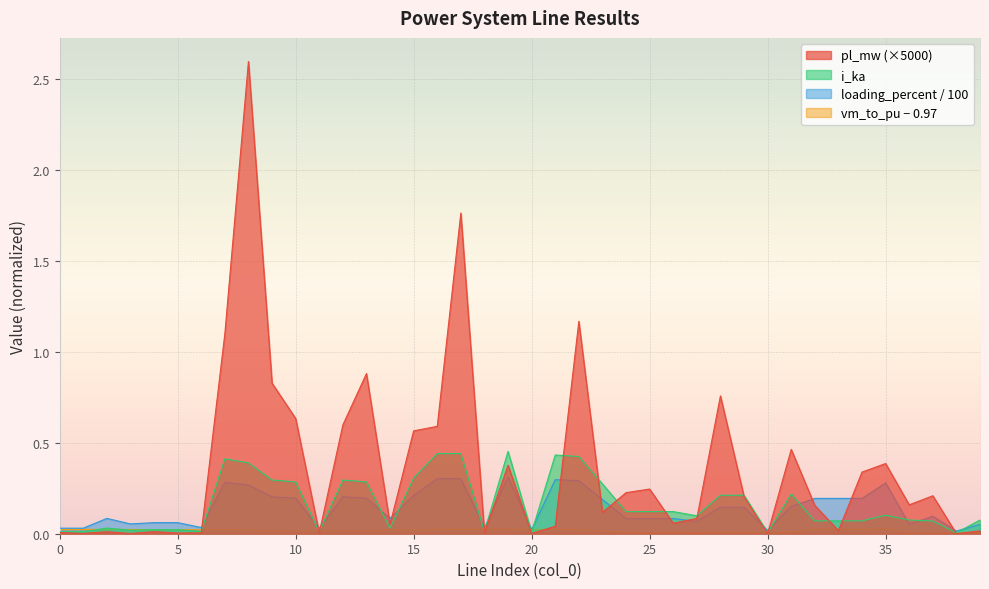

At 18, list the series in order from smallest to largest.

pl_mw, i_ka, vm_to_pu, loading_percent